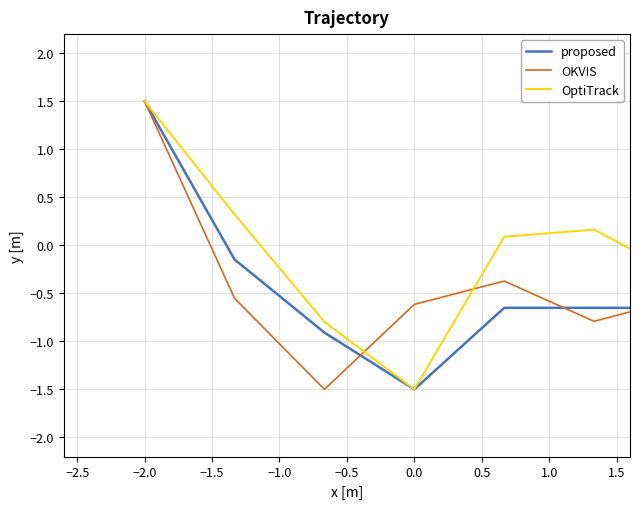

What is the minimum value shown in the chart?

-1.5